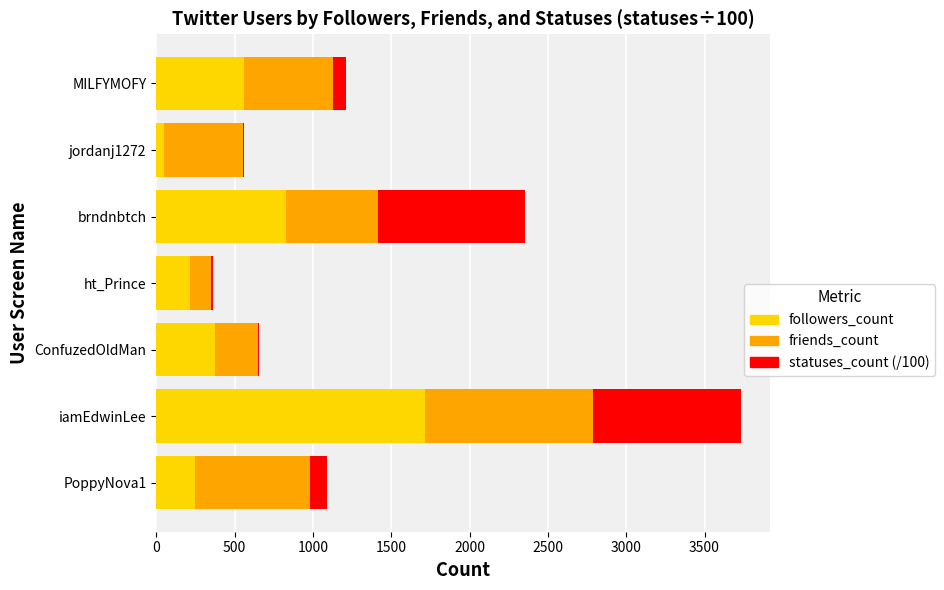

What is the total value across all series at iamEdwinLee?

3730.9